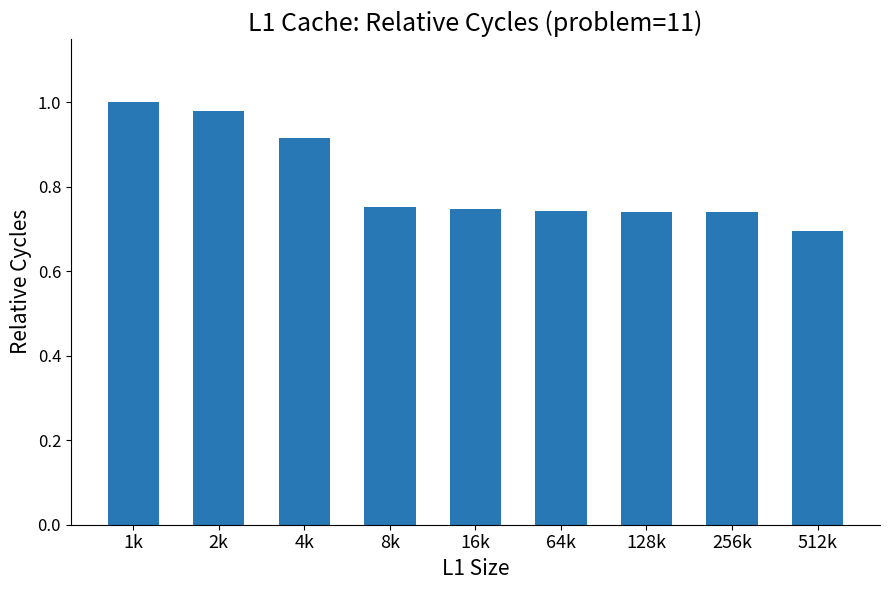

Between 2k and 8k, which is larger?

2k